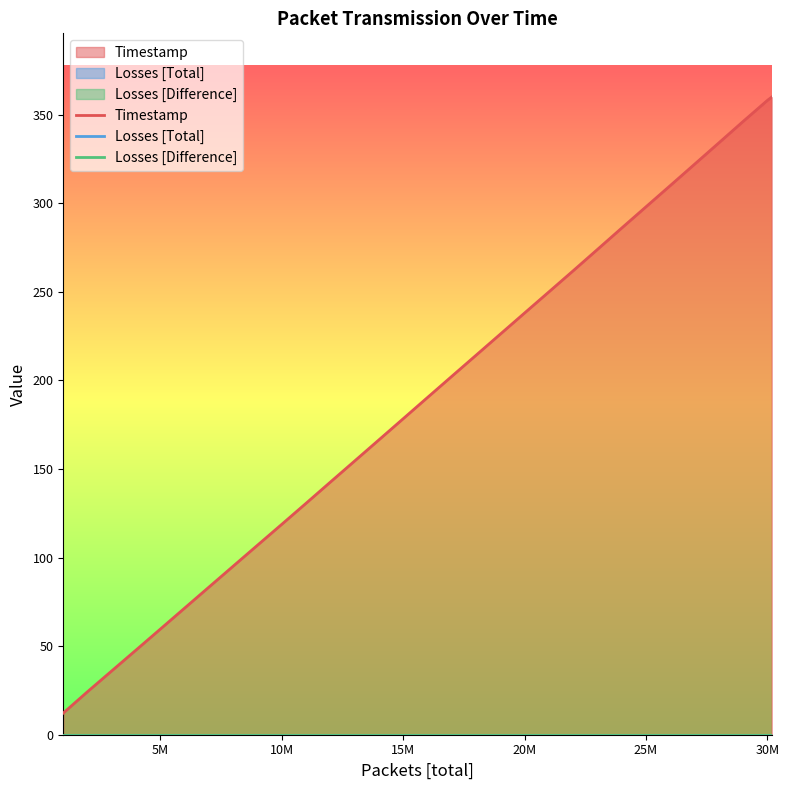

Reading left to right, list all the values displayed in this chart.

Timestamp: 0=12.2	1=24.3	2=36.1	3=47.8	4=59.7	5=71.5	6=83.3	7=95.2	8=107.0	9=118.8	10=130.7	11=142.6	12=154.5	13=166.5	14=178.4	15=190.4	16=202.3	17=214.2	18=226.1	19=238.1	20=250.0	21=261.9	22=273.9	23=286.0	24=298.0	25=310.0	26=322.1	27=334.1	28=346.2	29=358.1	30=360.0
Losses [Total]: 0=0.0	1=0.0	2=0.0	3=0.0	4=0.0	5=0.0	6=0.0	7=0.0	8=0.0	9=0.0	10=0.0	11=0.0	12=0.0	13=0.0	14=0.0	15=0.0	16=0.0	17=0.0	18=0.0	19=0.0	20=0.0	21=0.0	22=0.0	23=0.0	24=0.0	25=0.0	26=0.0	27=0.0	28=0.0	29=0.0	30=0.0
Losses [Difference]: 0=0.0	1=0.0	2=0.0	3=0.0	4=0.0	5=0.0	6=0.0	7=0.0	8=0.0	9=0.0	10=0.0	11=0.0	12=0.0	13=0.0	14=0.0	15=0.0	16=0.0	17=0.0	18=0.0	19=0.0	20=0.0	21=0.0	22=0.0	23=0.0	24=0.0	25=0.0	26=0.0	27=0.0	28=0.0	29=0.0	30=0.0